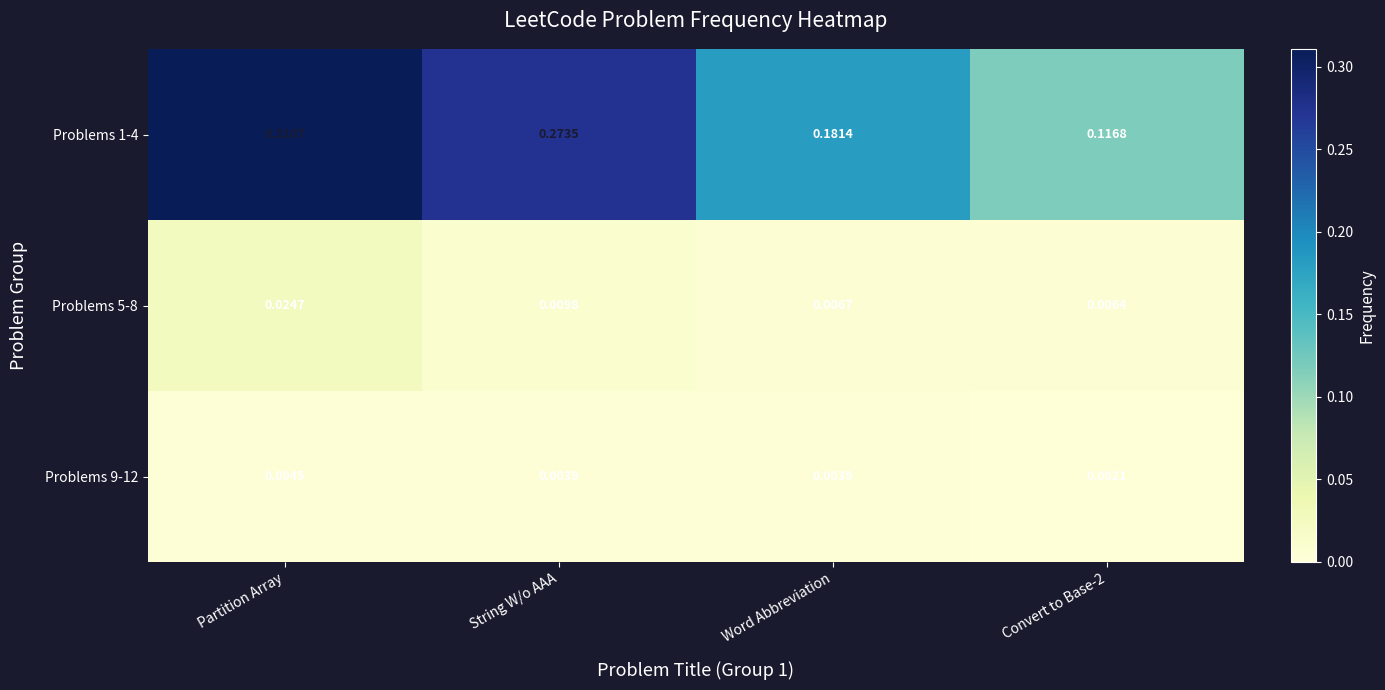

How many categories are shown in the chart?

4